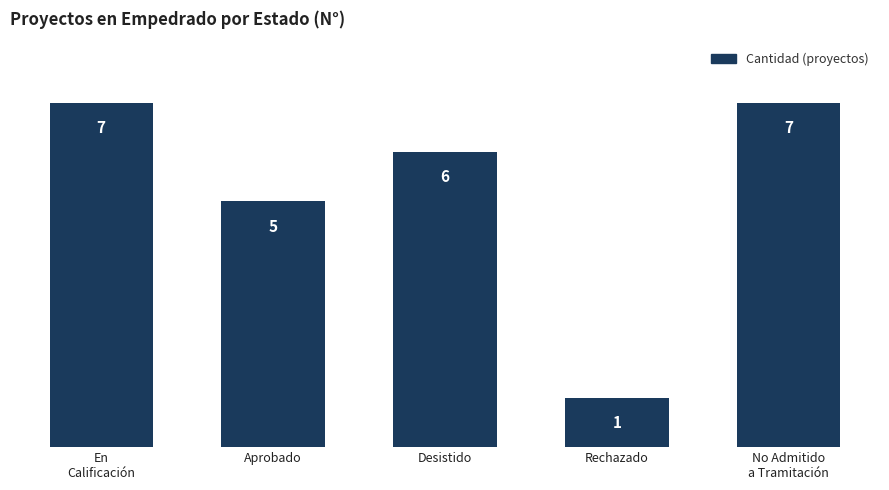

Is it true that the value at En
Calificación is 9?

False